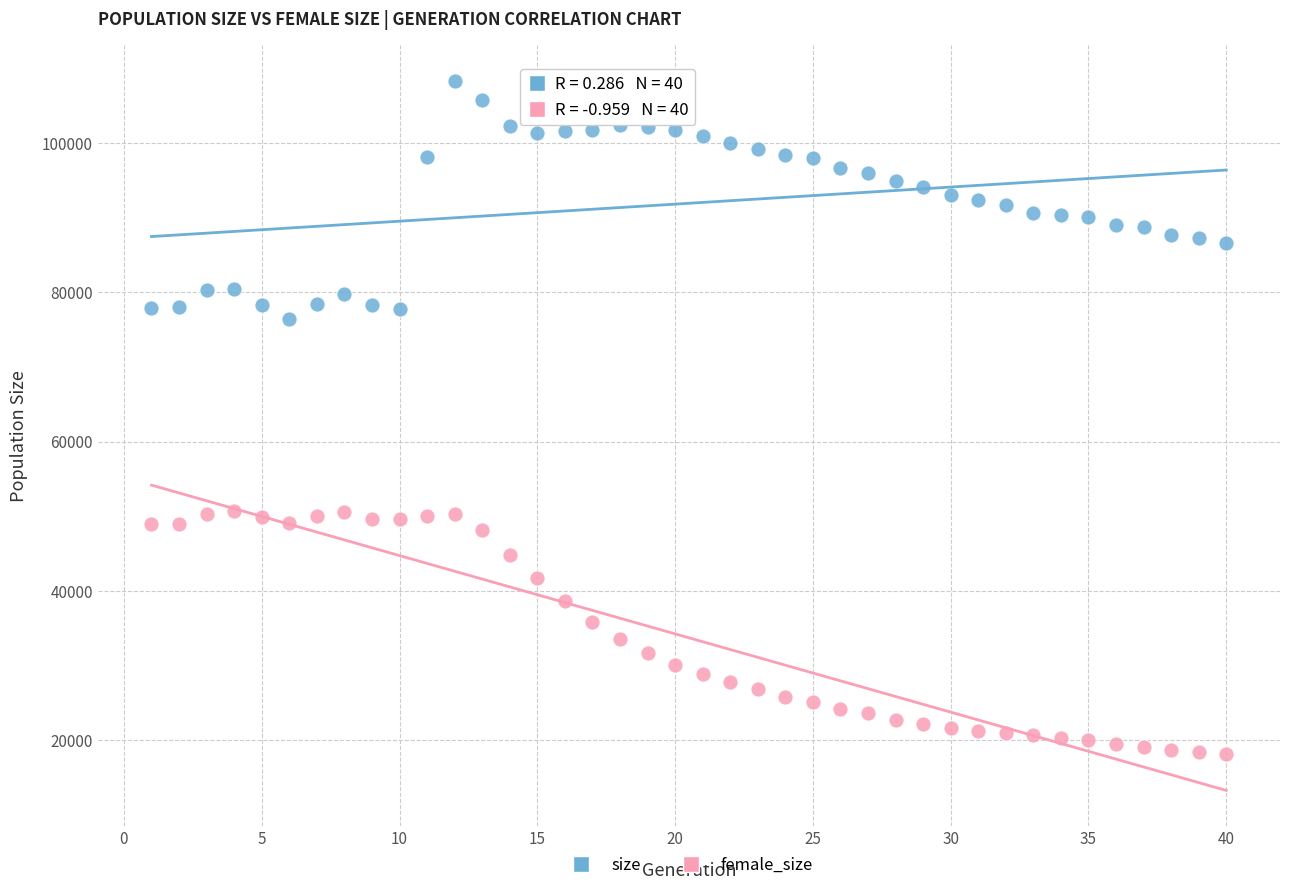

Which series reaches the minimum Y coordinate?

female_size